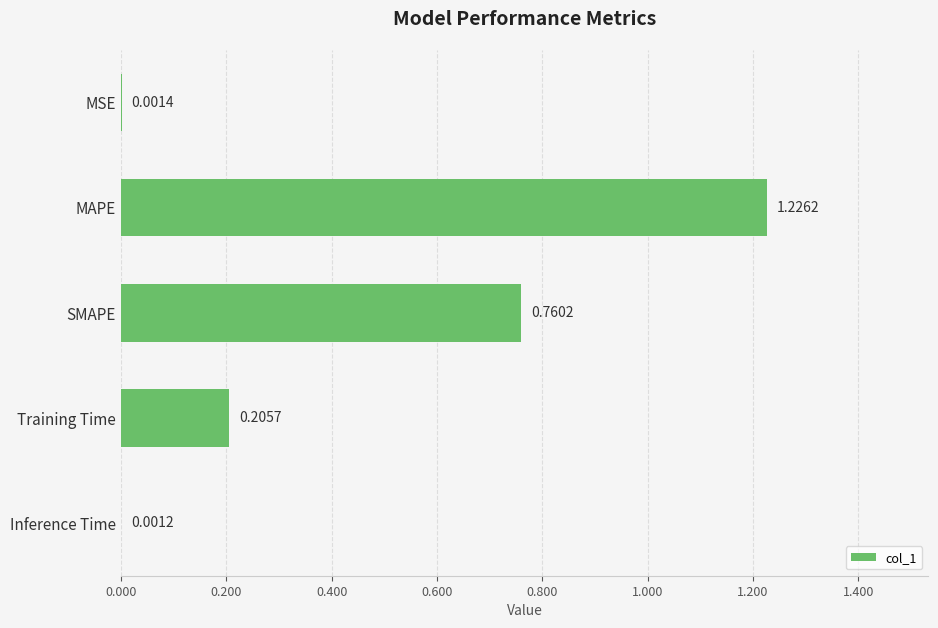

At which category does the chart reach its peak across all series?

MAPE